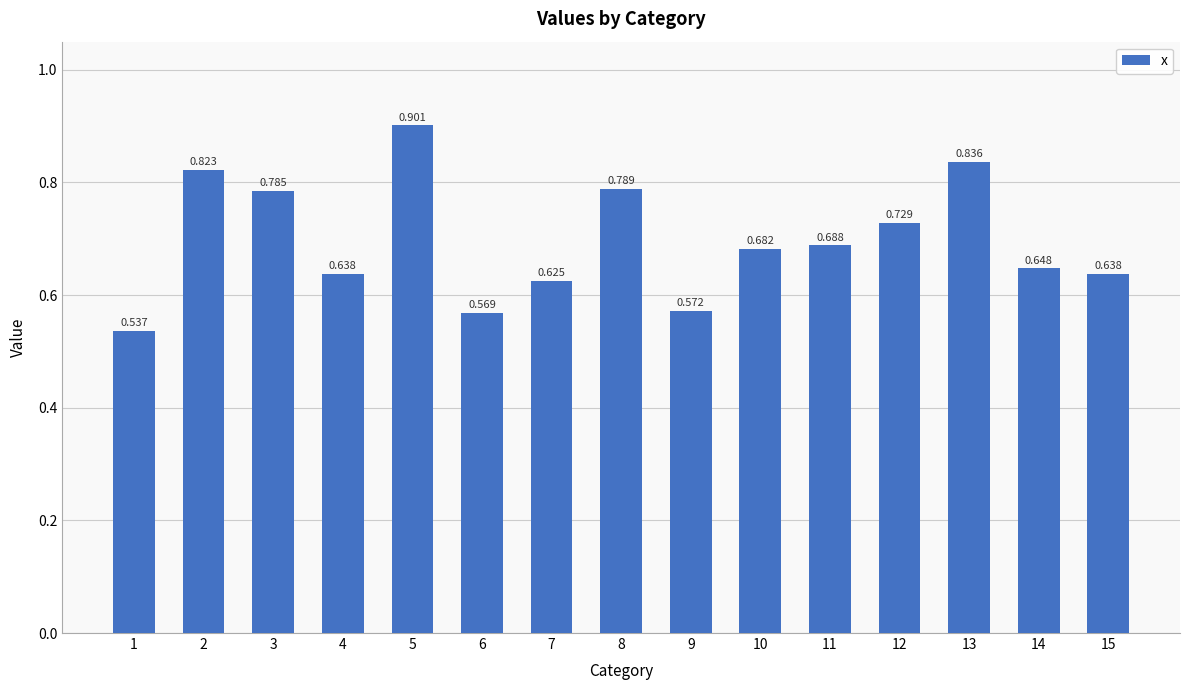

Count the values in the range 0 to 1.

15